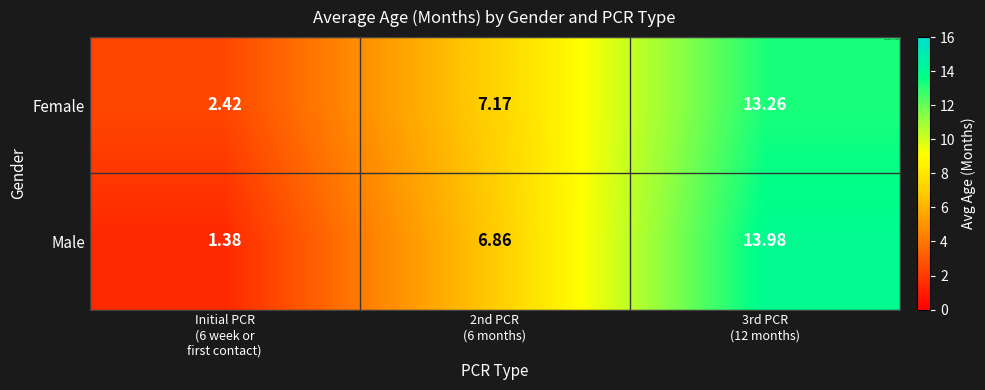

Rank the series by their maximum value, from highest to lowest.

Male, Female